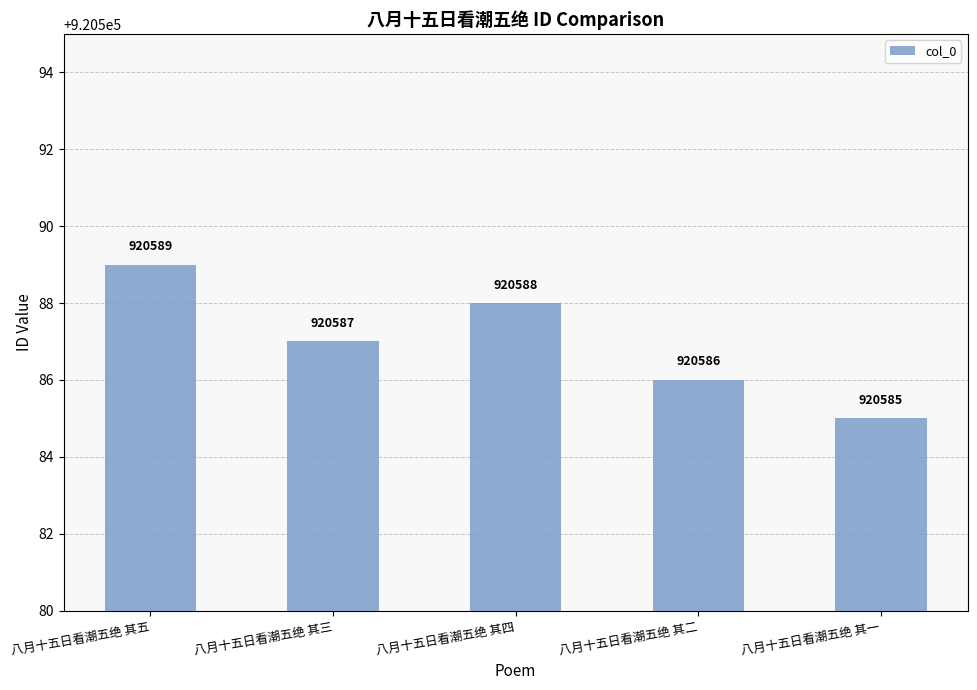

List the labels in order of value, largest first.

八月十五日看潮五绝 其五, 八月十五日看潮五绝 其四, 八月十五日看潮五绝 其三, 八月十五日看潮五绝 其二, 八月十五日看潮五绝 其一